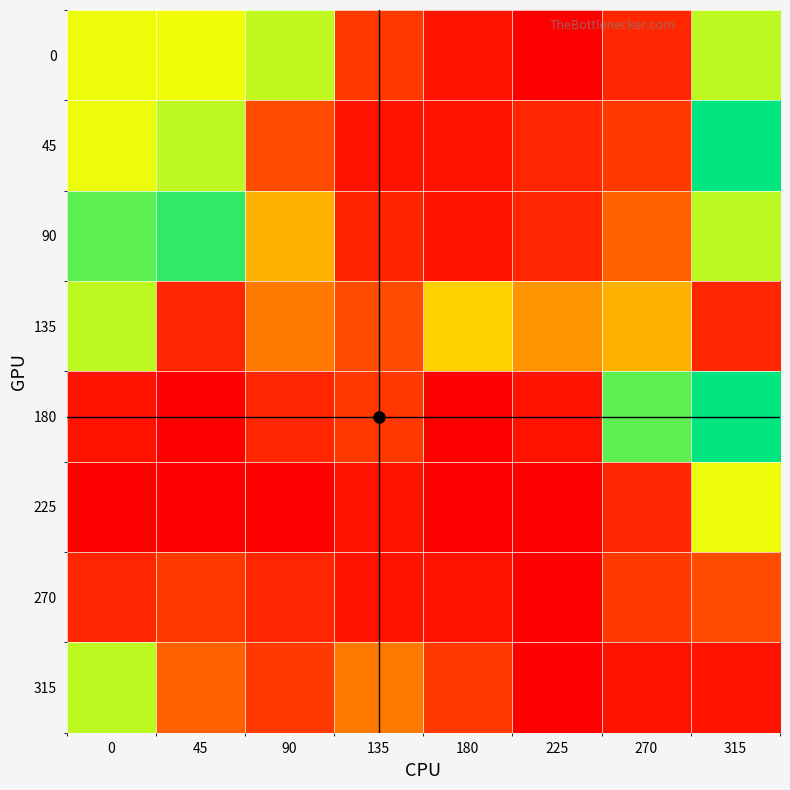

Reading right to left, transcribe all the data shown in this chart.

0: 315=48.0	270=8.0	225=0.0	180=4.0	135=12.0	90=47.9	45=43.9	0=44.0
45: 315=64.0	270=12.0	225=8.0	180=4.0	135=4.0	90=16.0	45=48.0	0=44.0
90: 315=48.0	270=20.0	225=8.0	180=4.0	135=8.0	90=32.0	45=59.9	0=56.0
135: 315=8.0	270=32.0	225=28.0	180=36.0	135=16.0	90=24.0	45=8.0	0=48.0
180: 315=64.0	270=56.0	225=4.0	180=0.0	135=12.0	90=8.0	45=0.0	0=4.0
225: 315=44.0	270=8.0	225=0.0	180=0.0	135=4.0	90=0.0	45=0.0	0=0.0
270: 315=16.0	270=12.0	225=0.0	180=4.0	135=4.0	90=8.0	45=12.0	0=8.0
315: 315=4.0	270=4.0	225=0.0	180=12.0	135=24.0	90=12.0	45=20.0	0=48.0